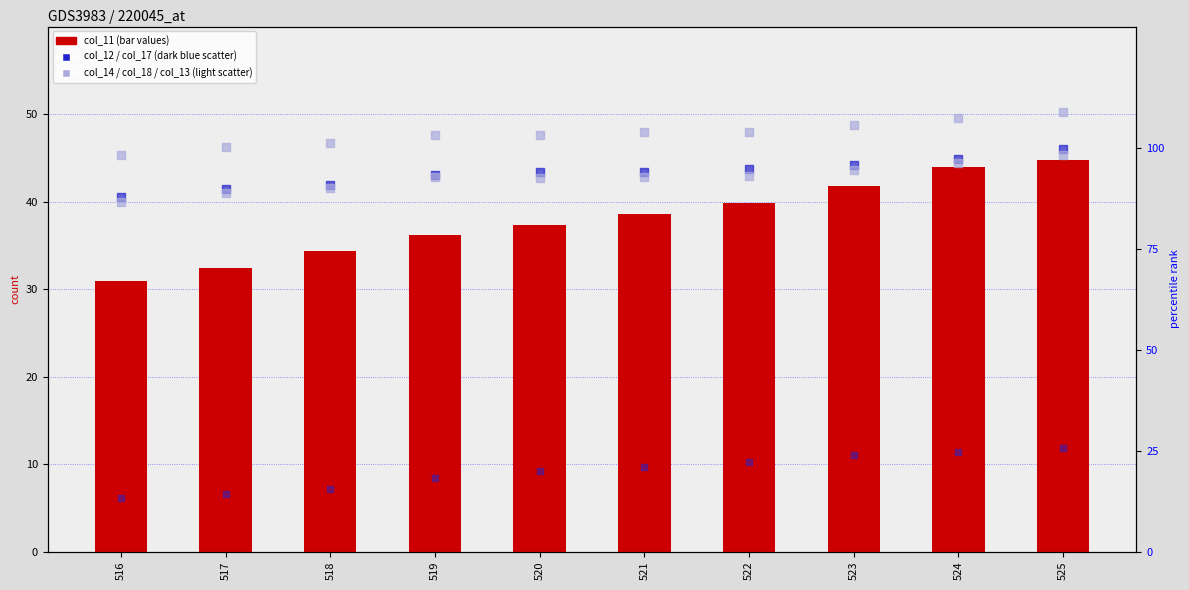

At which category is the sum across all series the highest?

525